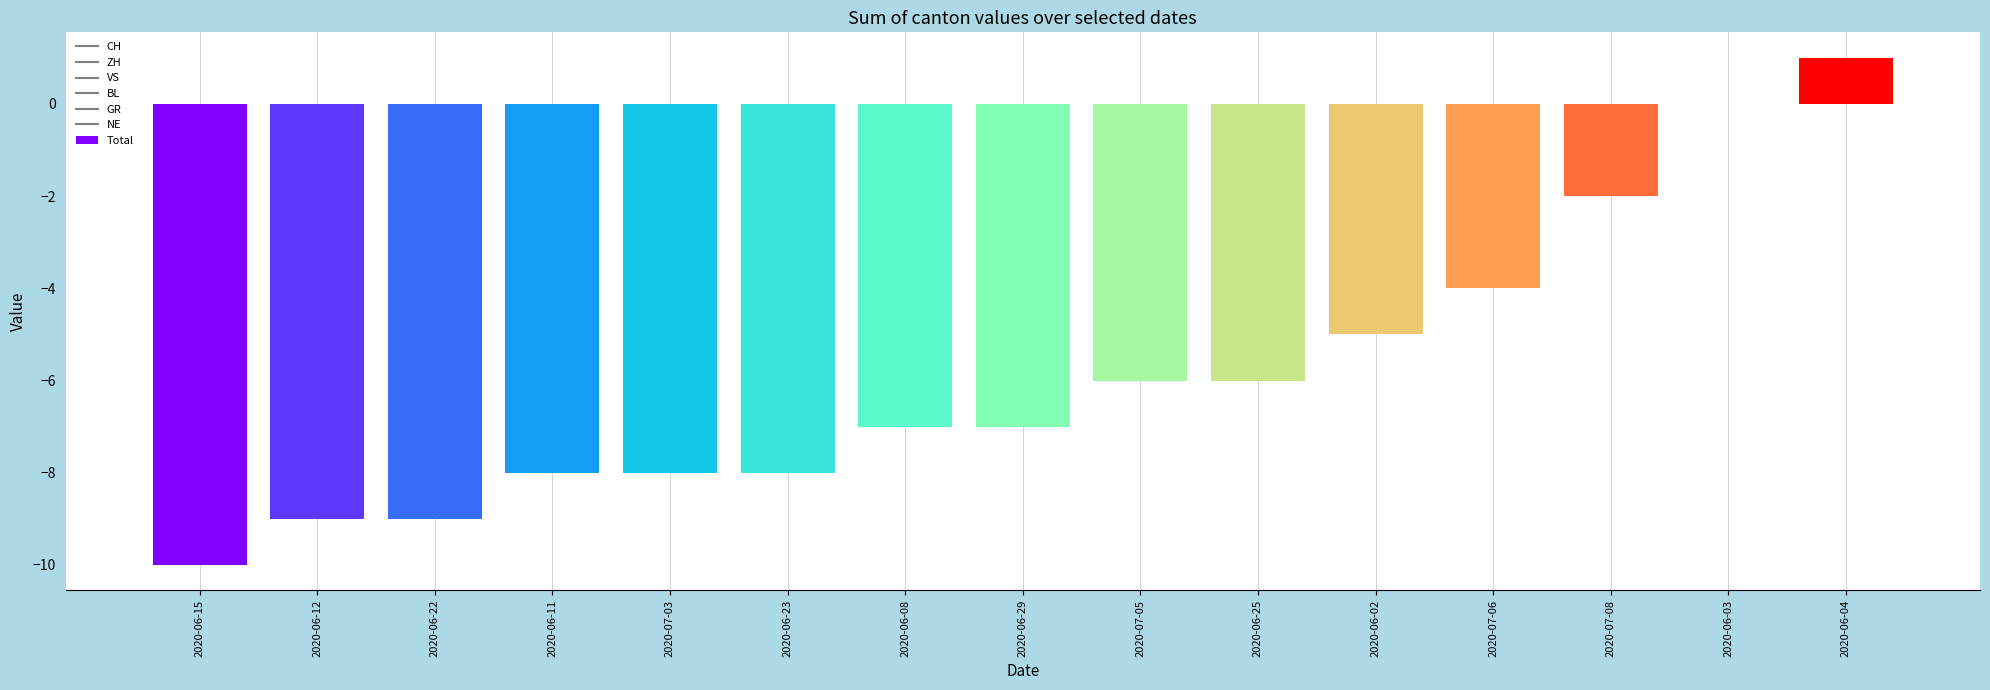

How many data points are above -7?

7